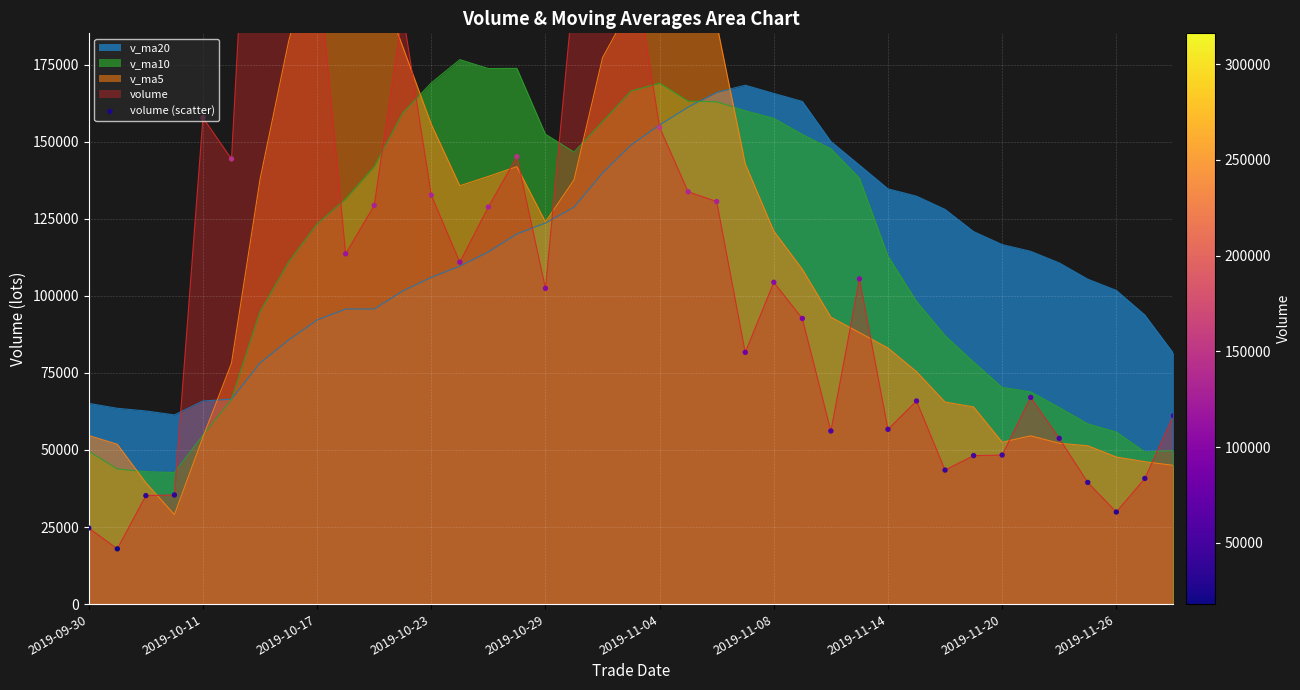

What is the ratio of the value at 15 to the value at 25?

1.6